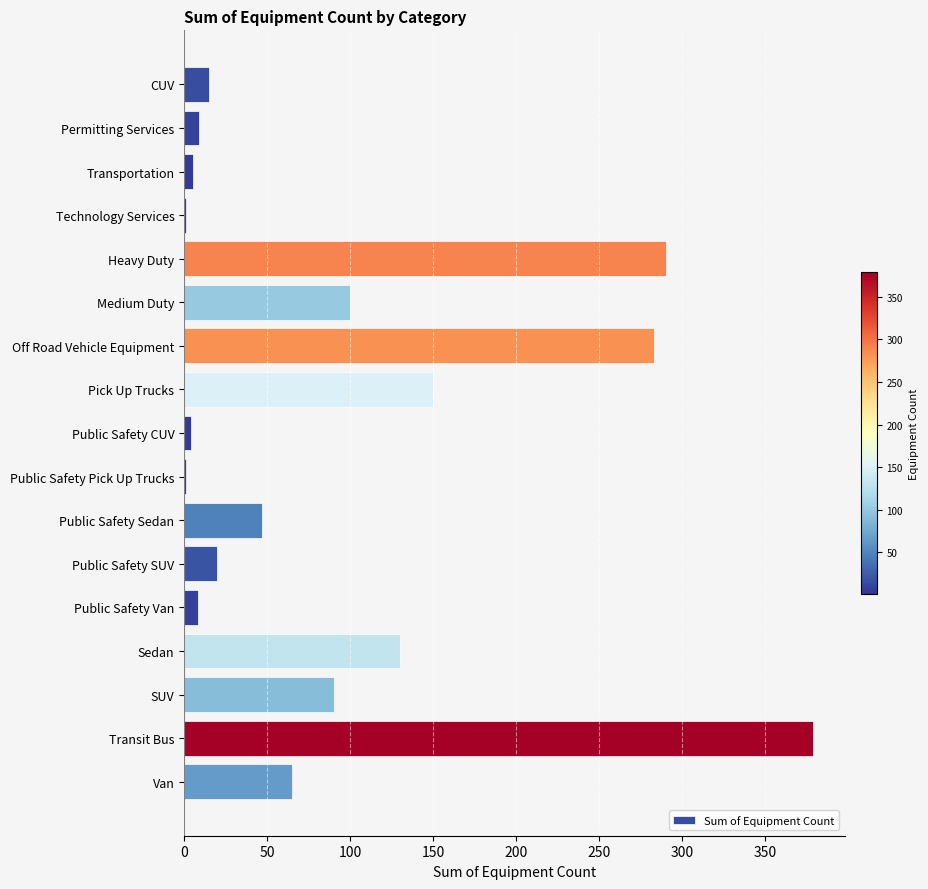

Is it true that the value at Transit Bus is 379?

True